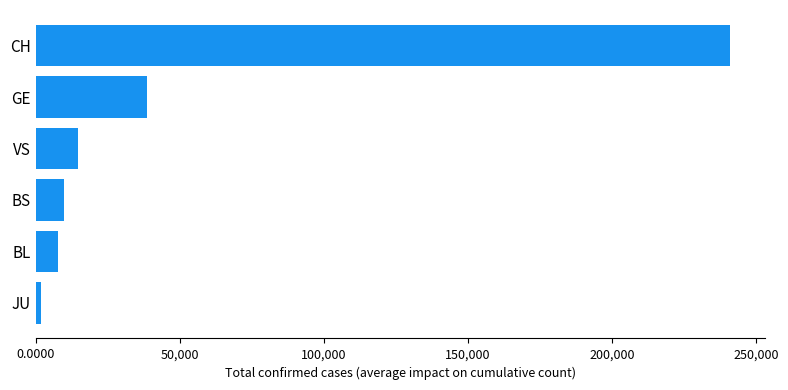

What is the sum of all values?

313863